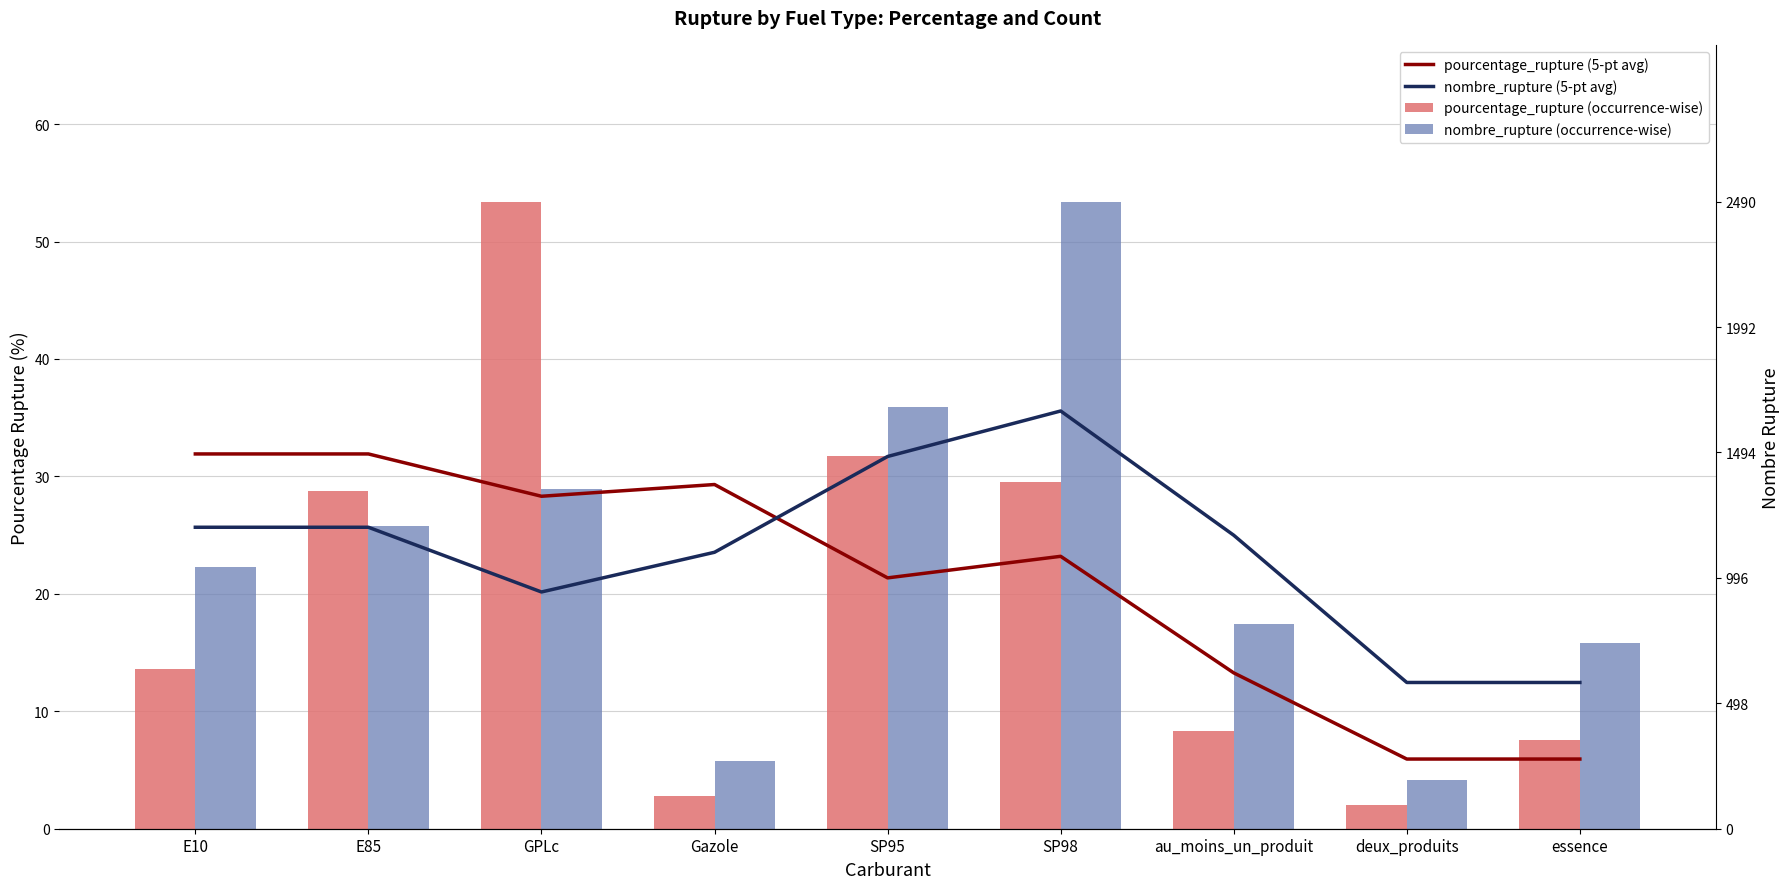

Where is pourcentage_rupture (5-pt avg) nearest to the value 18?

SP95